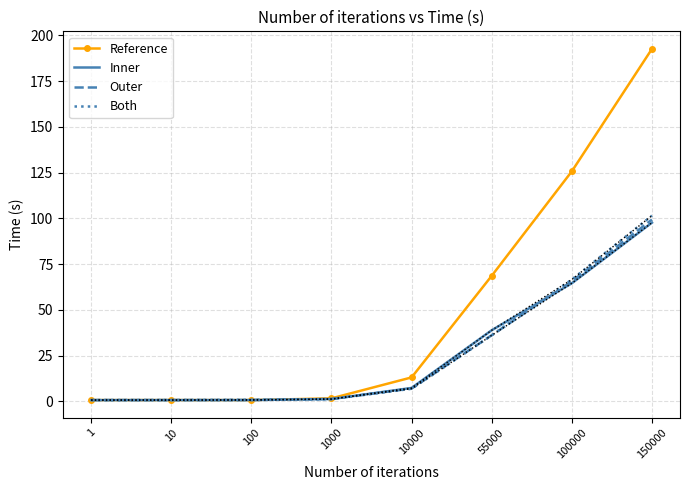

True or false: Reference has a value of 194.8 at 100000.

False